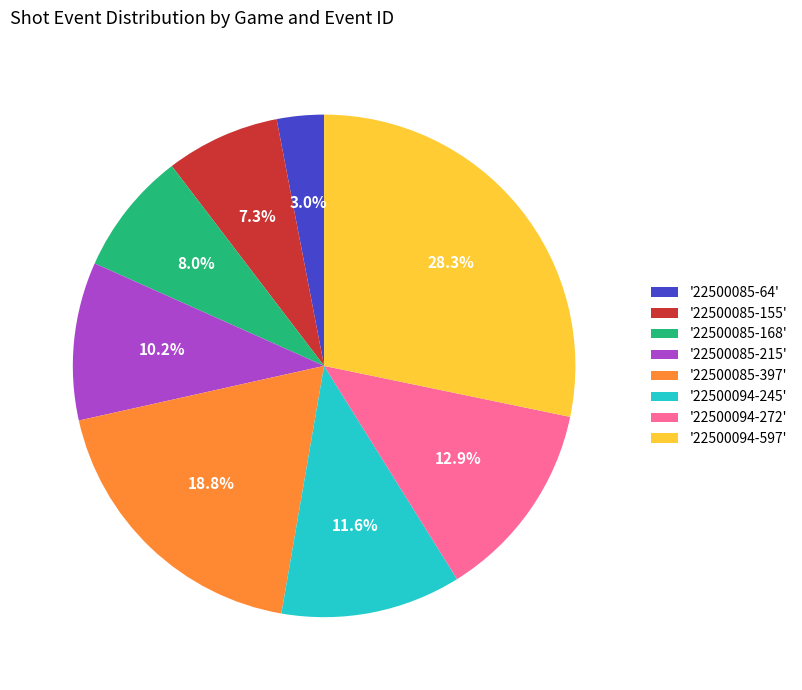

Is there any slice that represents more than half of the pie?

No